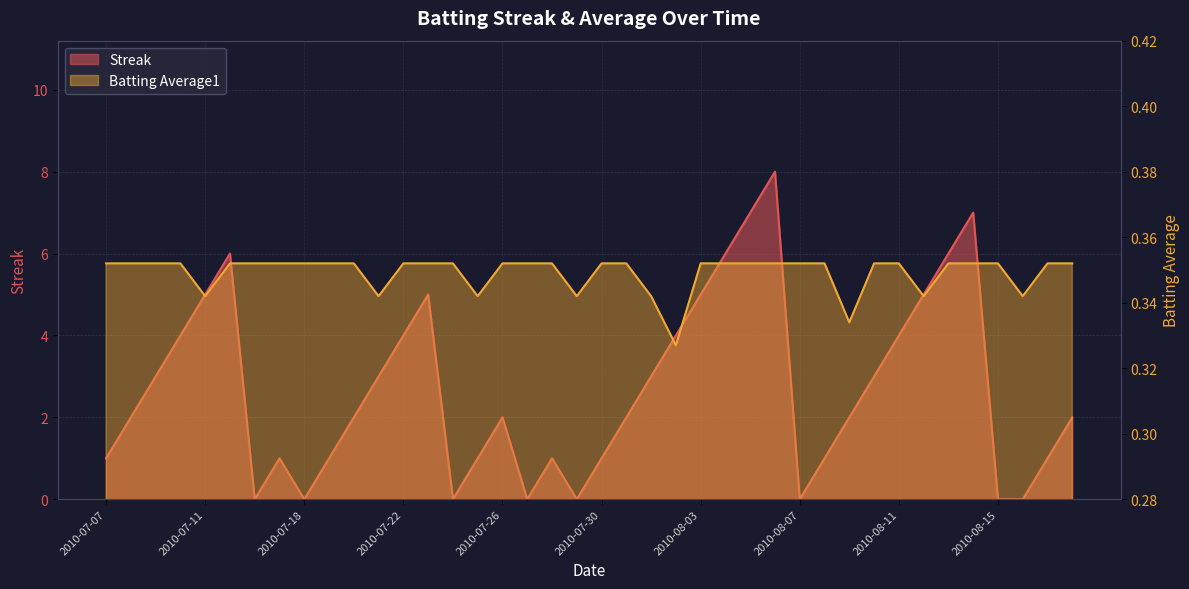

What is the lowest value of the Batting Average1 series?

0.3